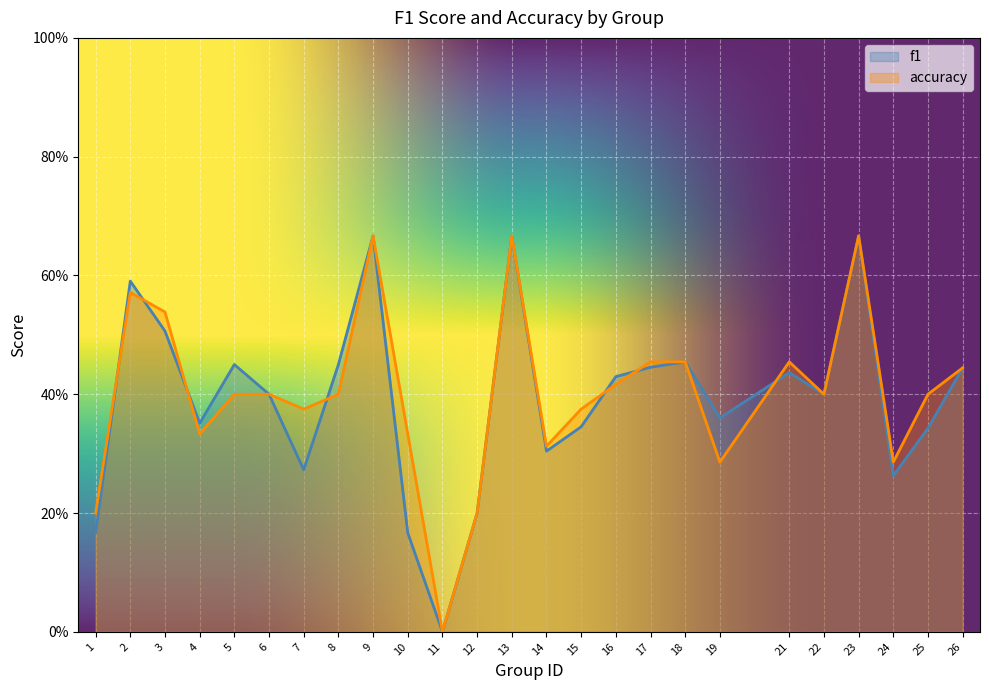

List the series in order of their overall mean, lowest first.

f1, accuracy